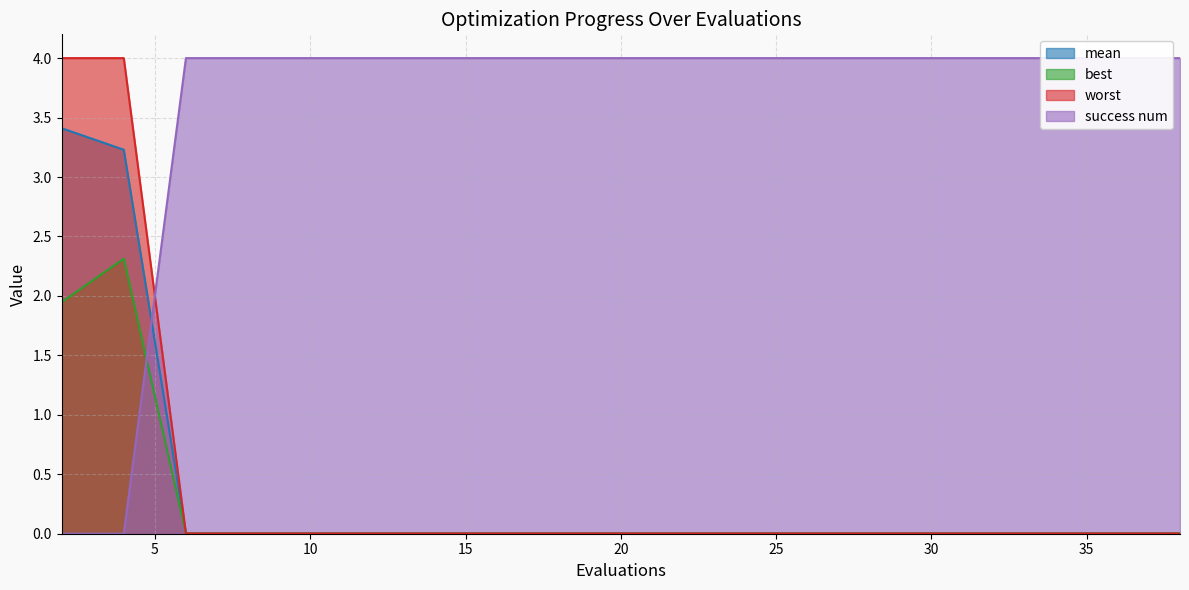

The best series shows 0.0 at 30. True or false?

True